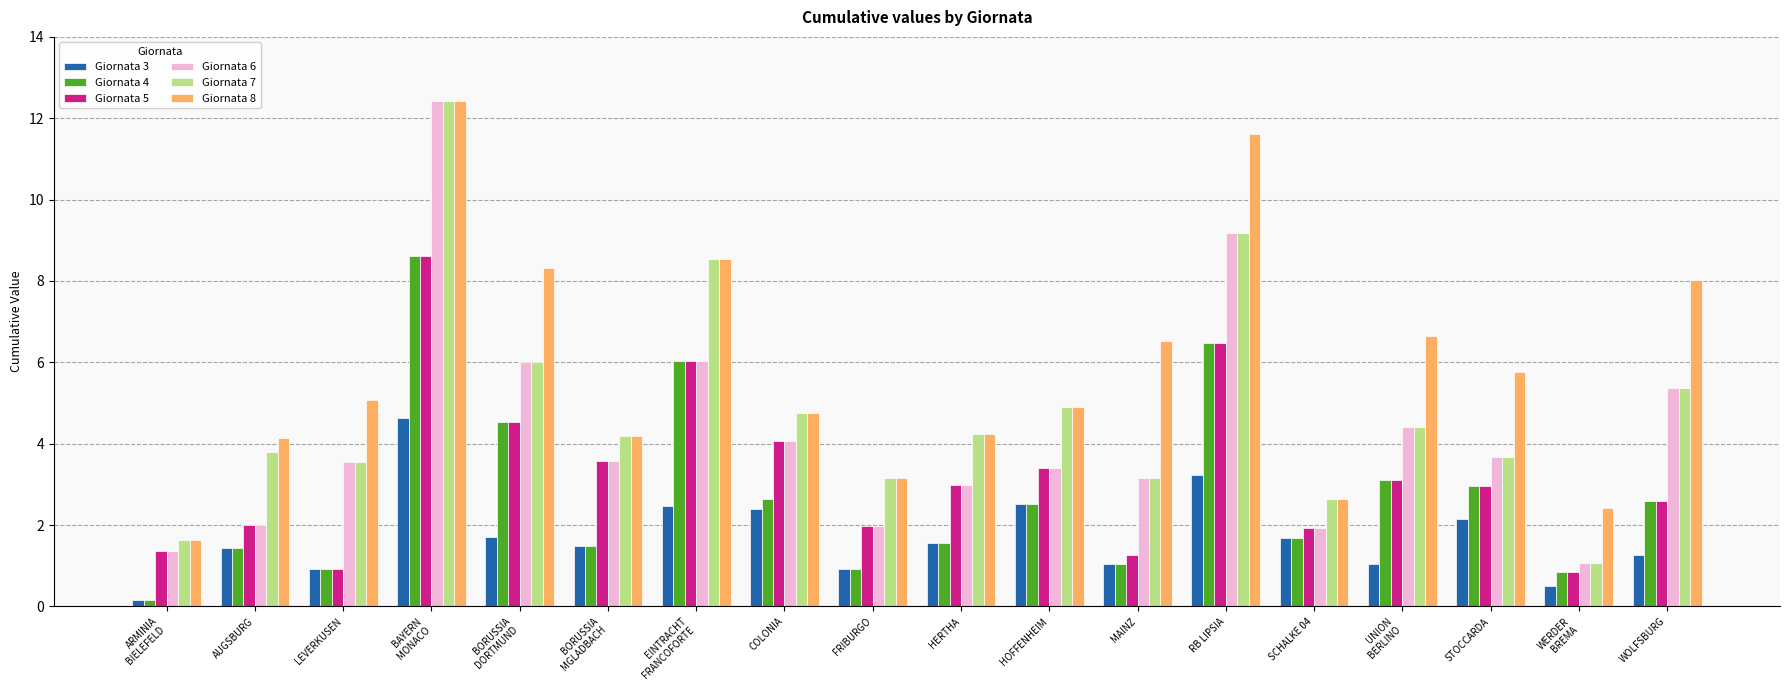

How many series are shown in this chart?

6